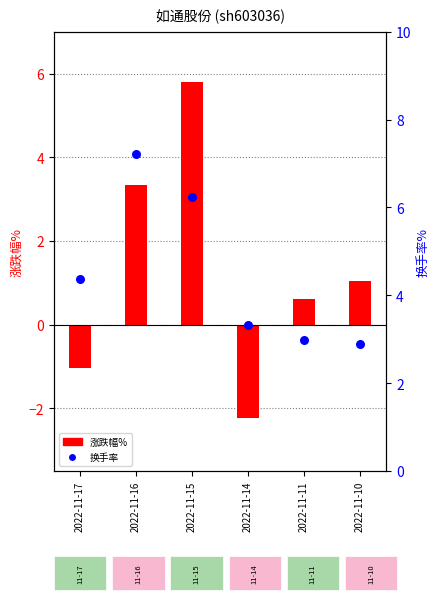

Is the value of 涨跌幅% at 2022-11-11 greater than the value of 换手率 at 2022-11-16?

No